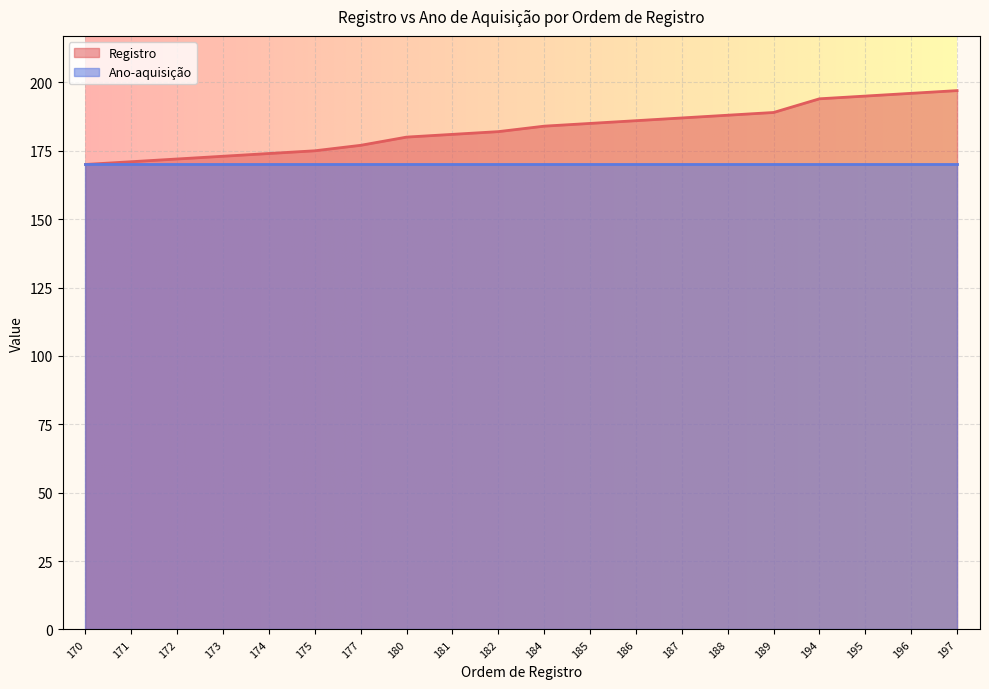

How many lines are shown in the chart?

2